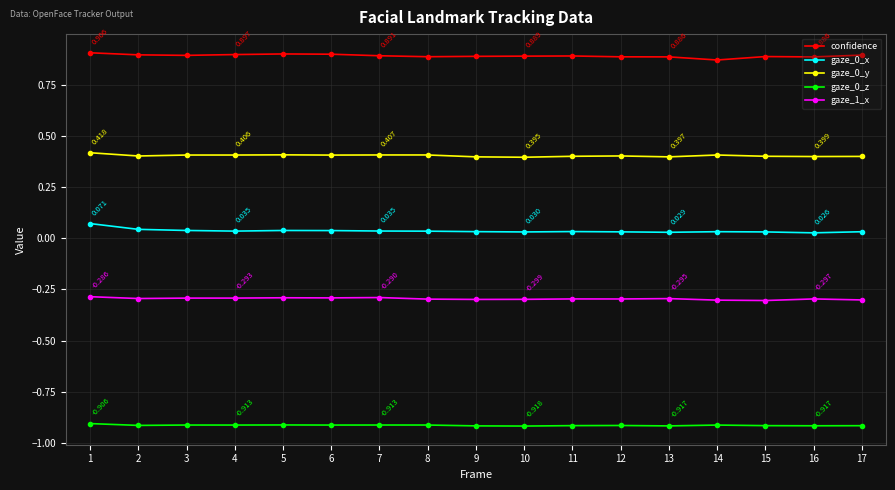

True or false: gaze_1_x has more than 1 points higher than both neighbors.

True